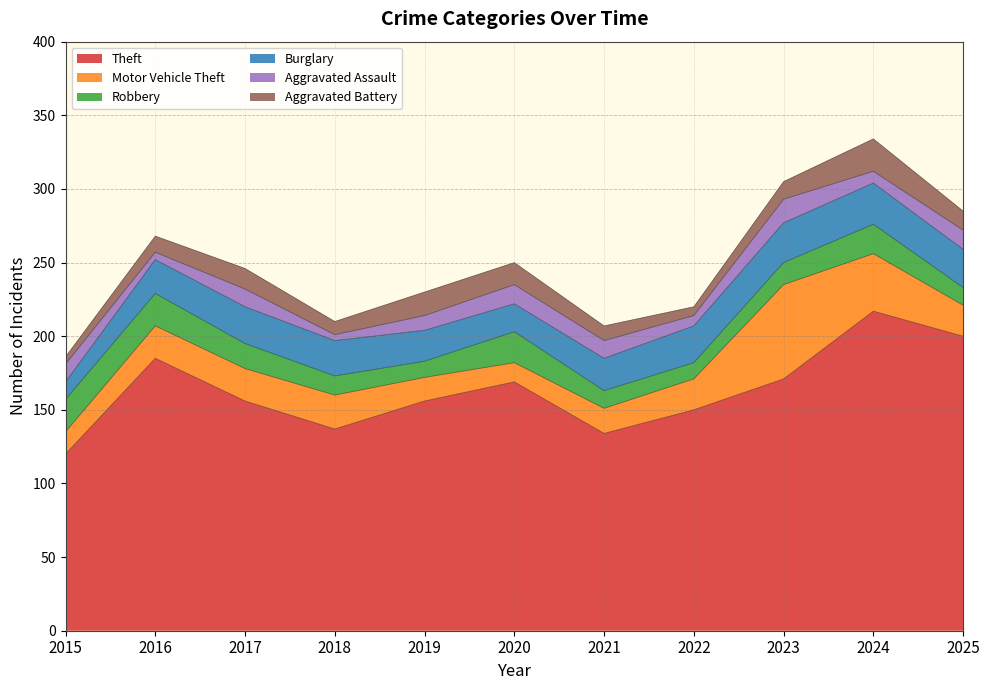

Which series changed the most between 2015 and 2023?

Theft